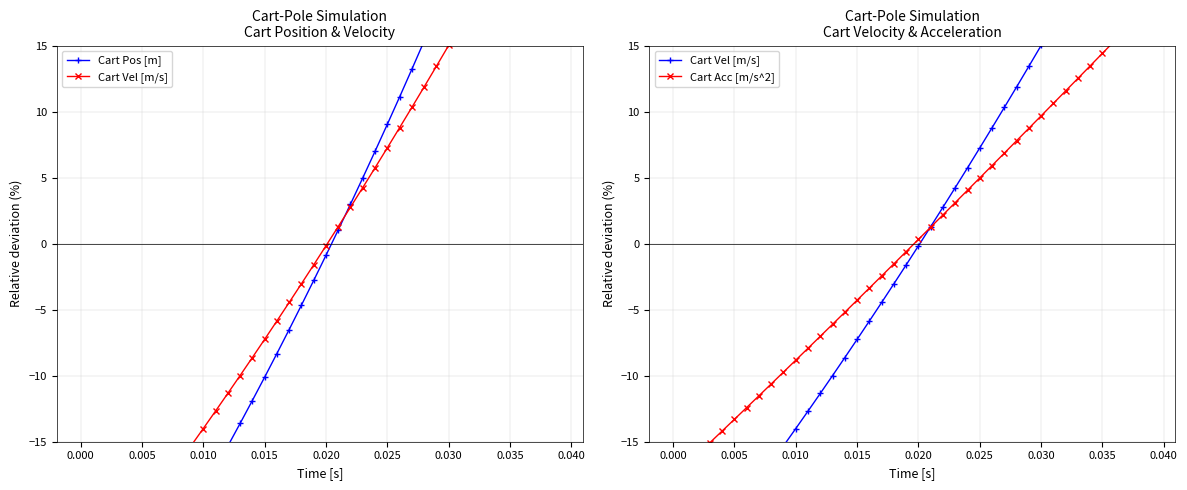

Is this an area chart (filled region under the line)?

No